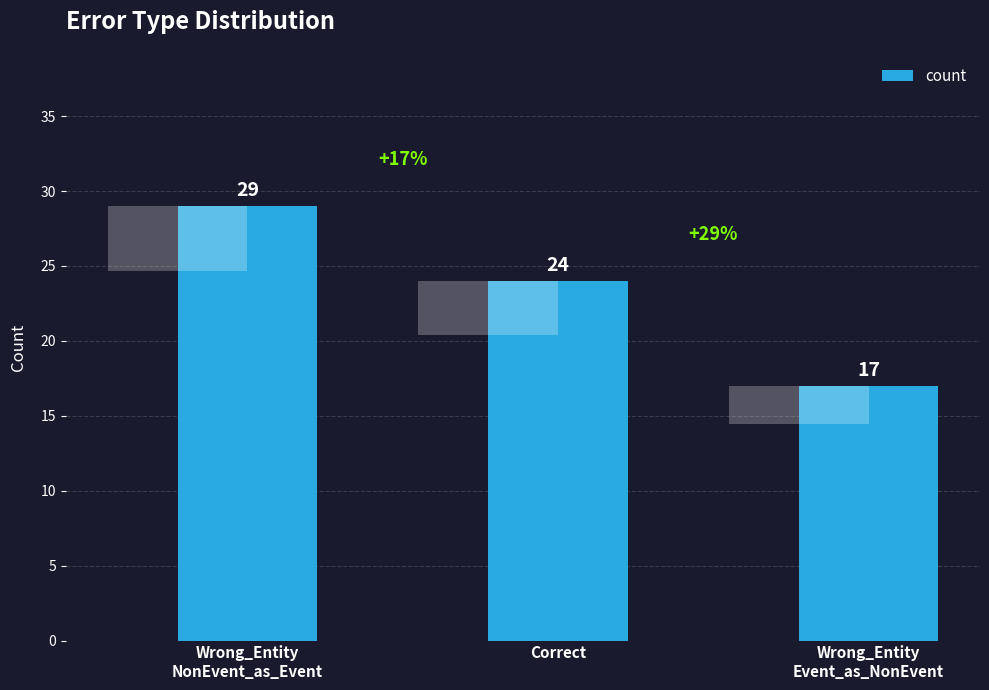

Reading left to right, extract all data points from this chart.

29	24	17